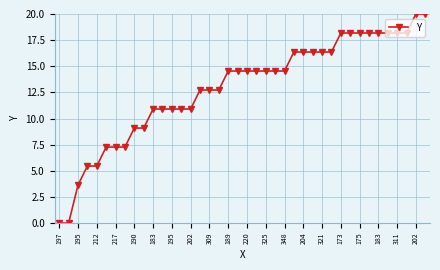

Reading left to right, what are all the values shown in this chart?

0.0	0.0	3.6	5.5	5.5	7.3	7.3	7.3	9.1	9.1	10.9	10.9	10.9	10.9	10.9	12.7	12.7	12.7	14.5	14.5	14.5	14.5	14.5	14.5	14.5	16.4	16.4	16.4	16.4	16.4	18.2	18.2	18.2	18.2	18.2	18.2	18.2	18.2	20.0	20.0